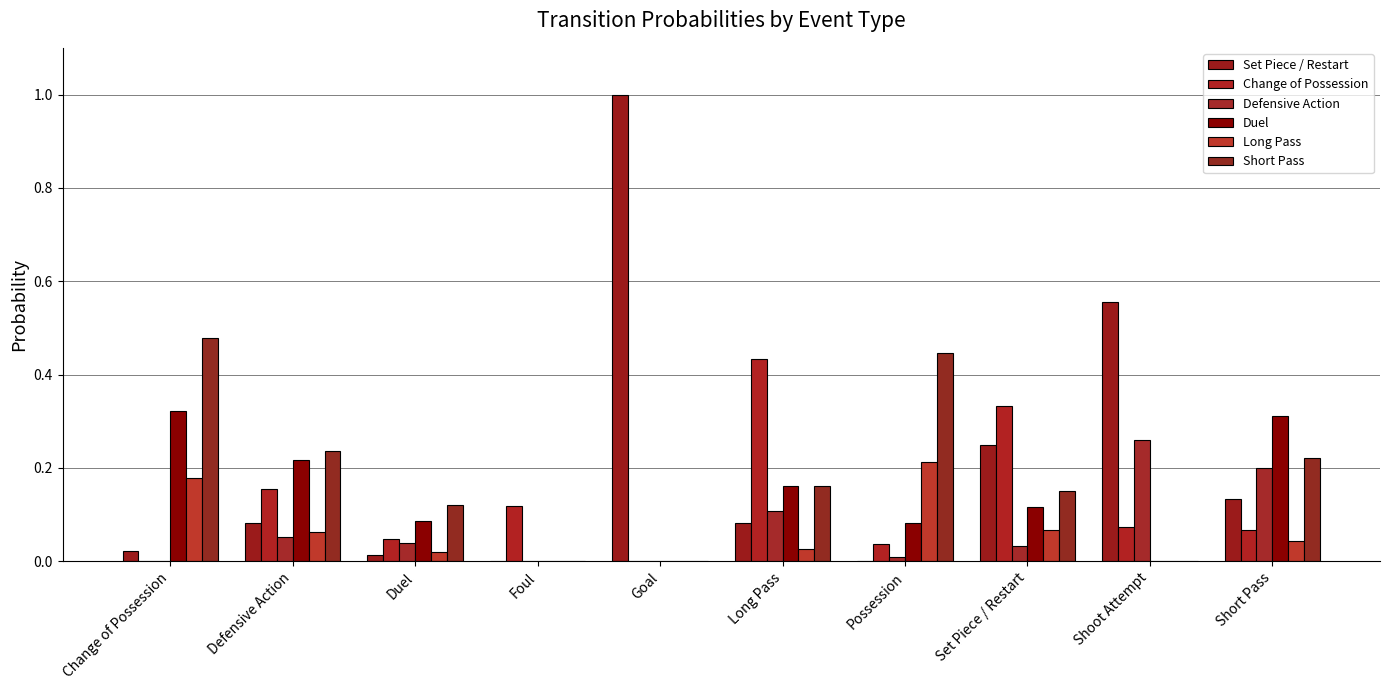

Are the bars grouped side by side (vs. stacked)?

Yes